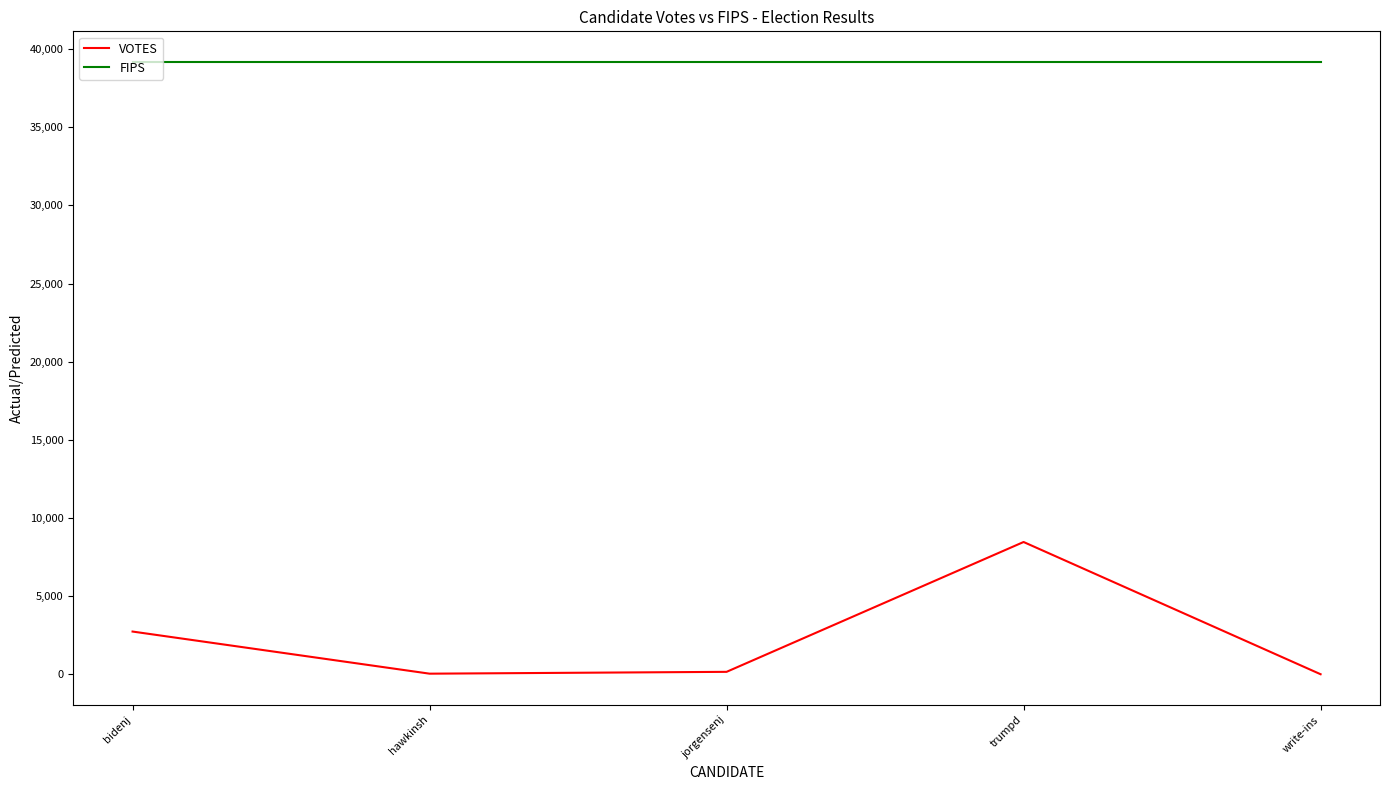

What is the total value across all series at hawkinsh?

39213